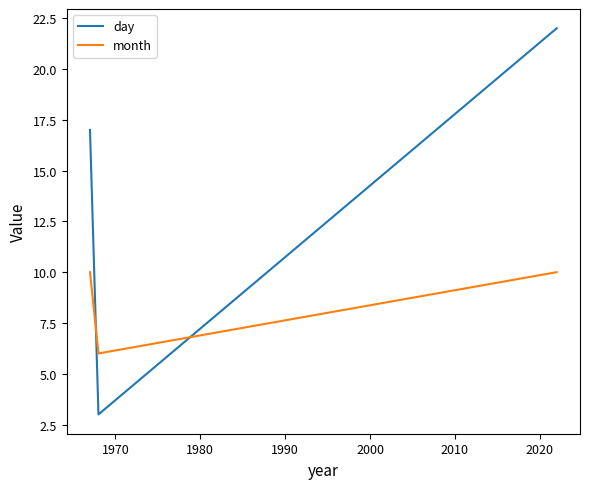

What is the average value of the month series?

9